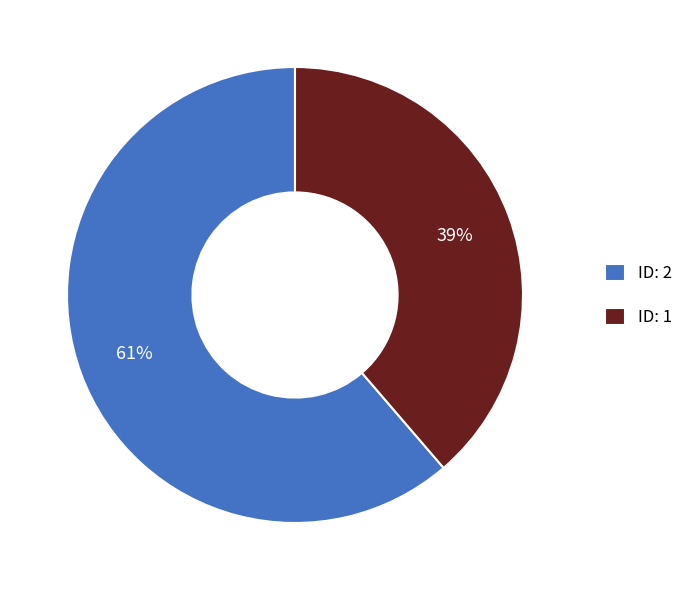

To the nearest percent, what portion does ID: 1 represent?

39%